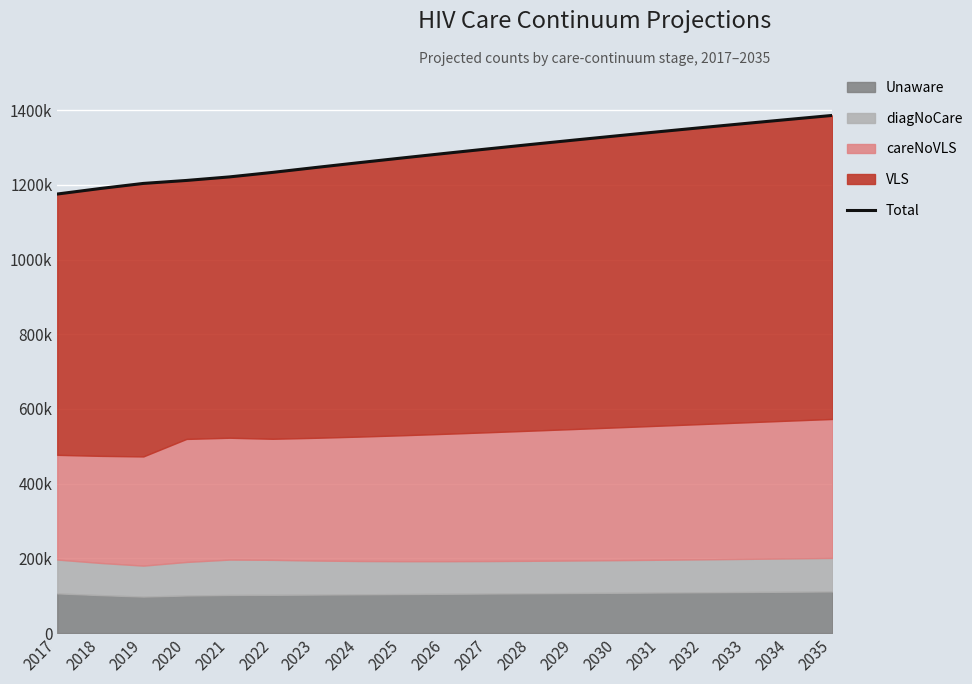

Rank the categories by value from lowest to highest.

2017, 2018, 2019, 2020, 2021, 2022, 2023, 2024, 2025, 2026, 2027, 2028, 2029, 2030, 2031, 2032, 2033, 2034, 2035